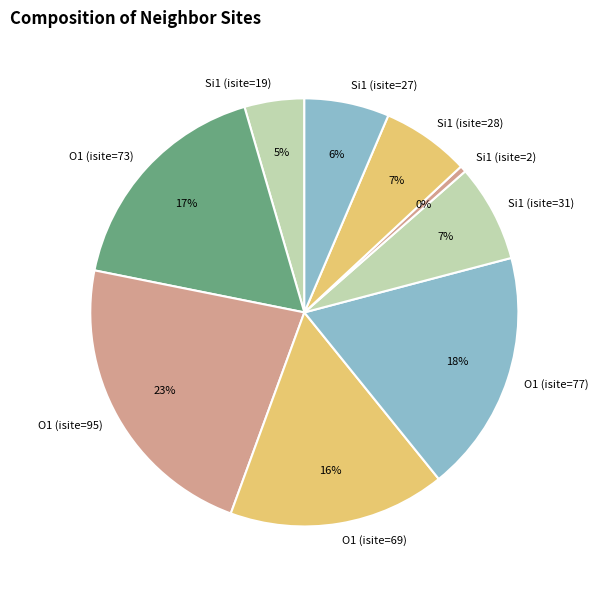

To the nearest percent, what percentage of the pie is Si1 (isite=19)?

5%